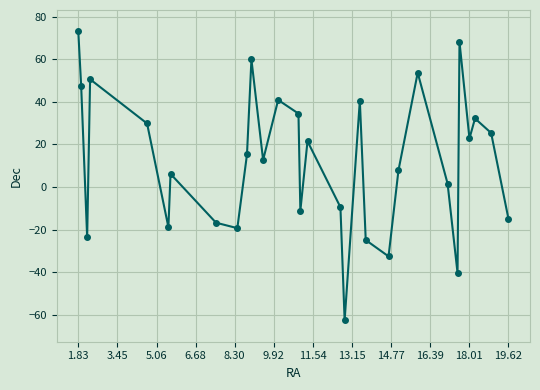

True or false: there are more than 0 points higher than both neighbors.

True